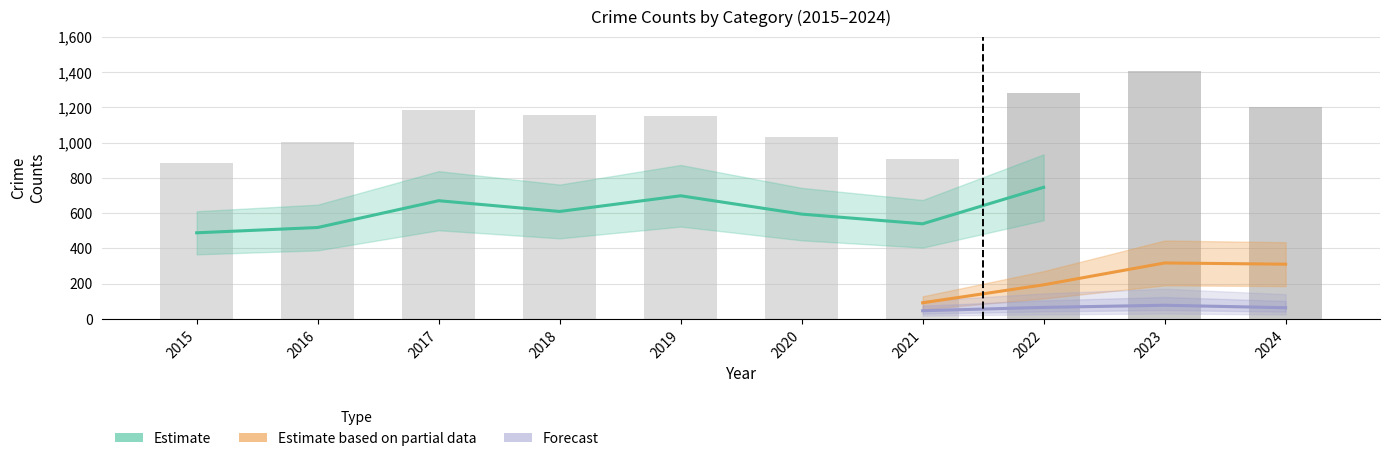

True or false: Theft has a value of 786 at 2015.

False